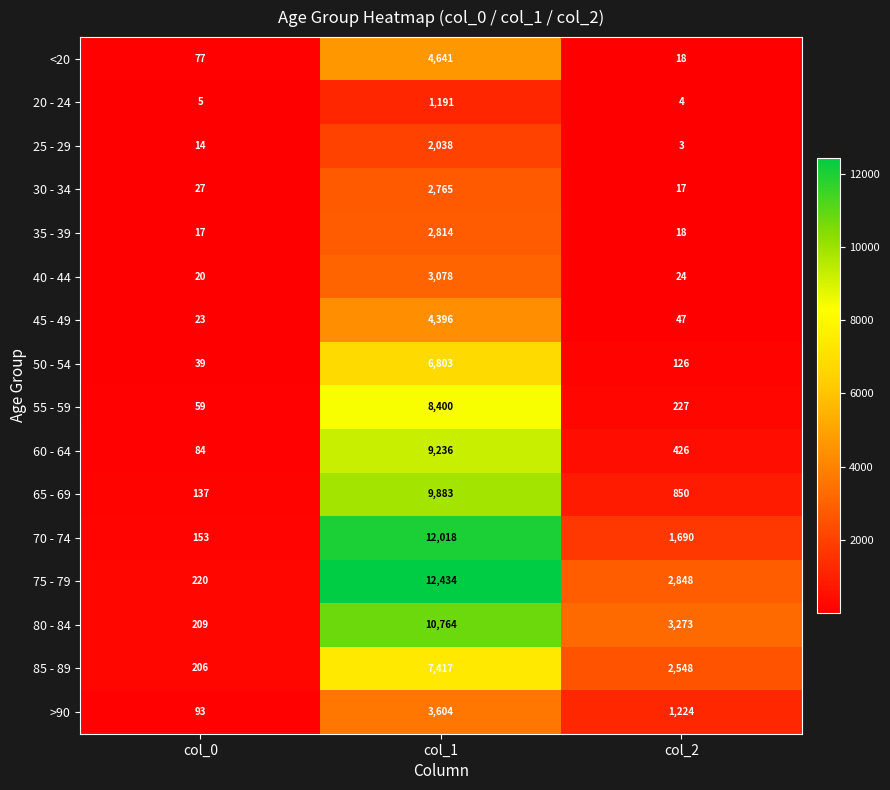

What is the difference between the >90 values at col_0 and col_1?

3511